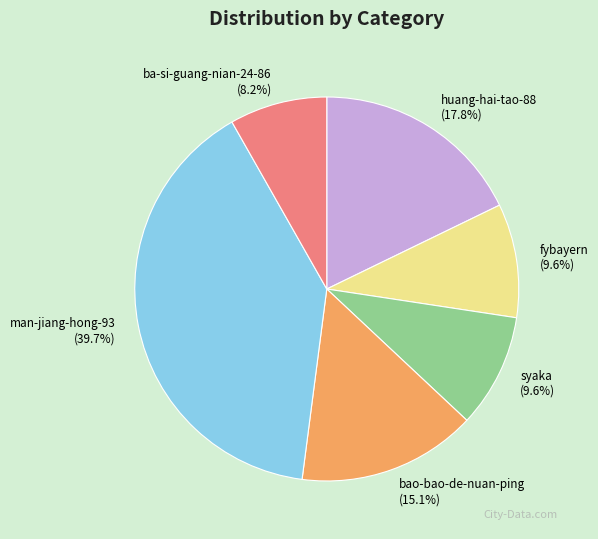

What portion of the pie excludes huang-hai-tao-88?

82.2%